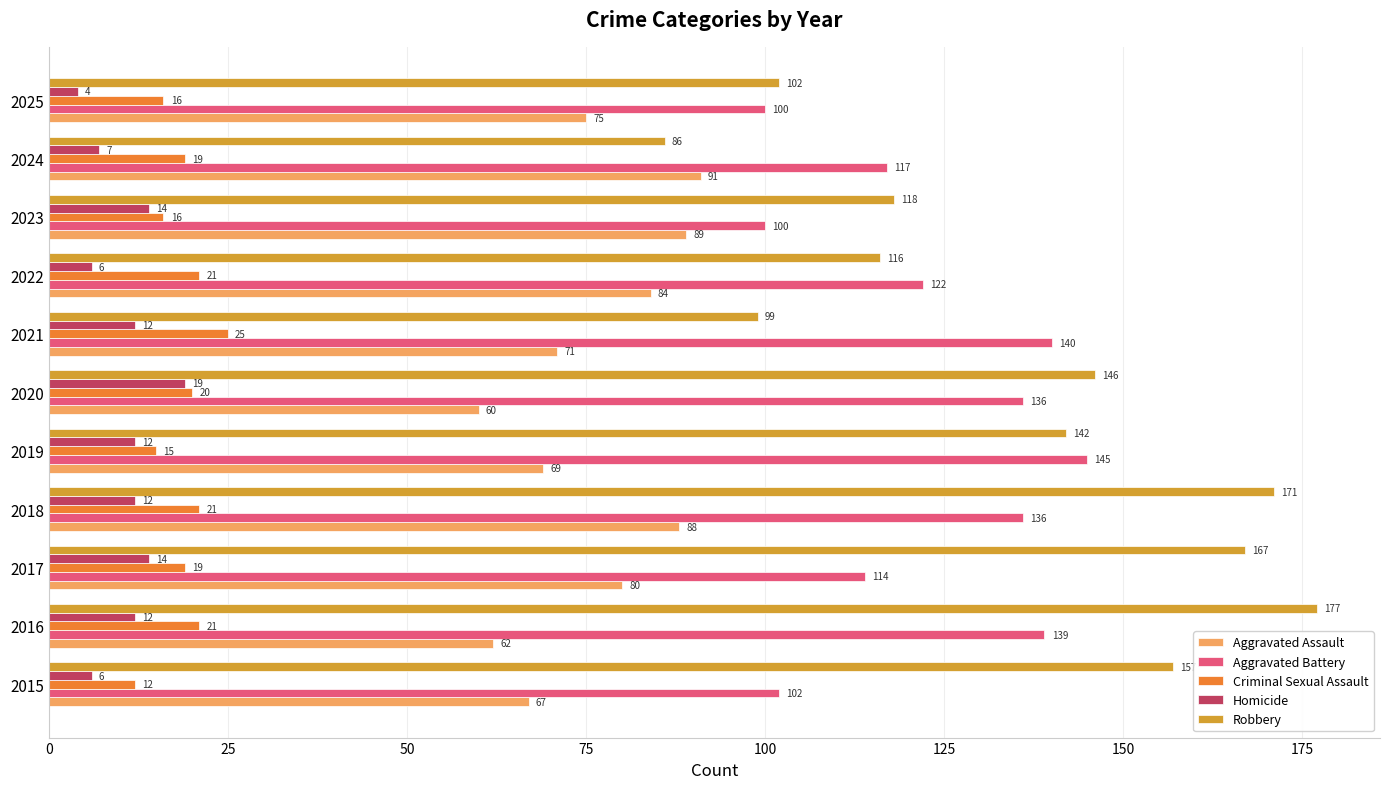

How many distinct data groups are displayed?

5